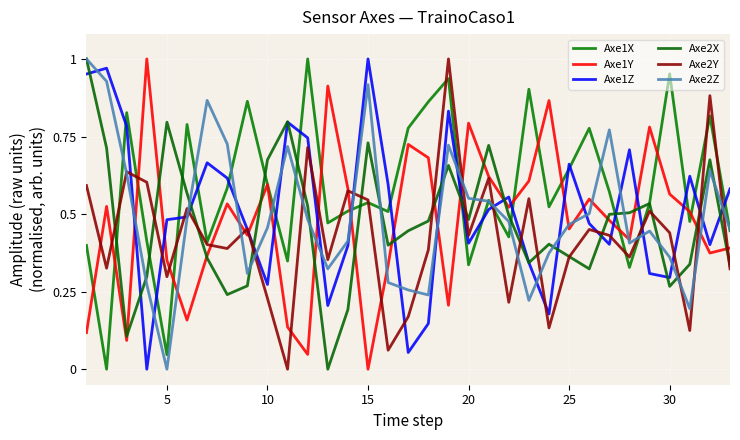

Which series has the largest total across all categories?

Axe1X